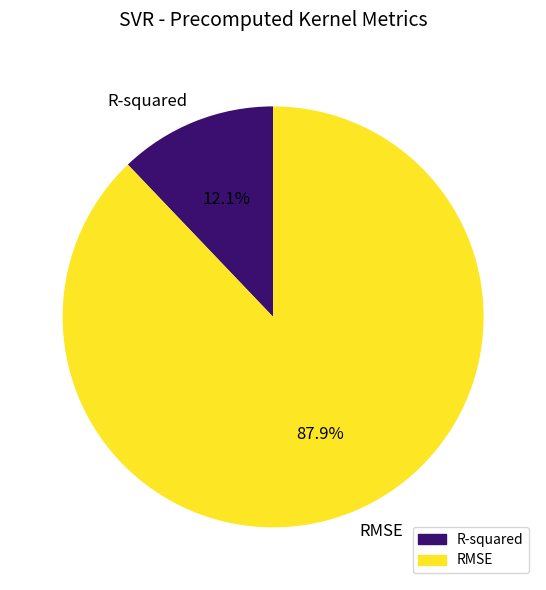

What percentage is the RMSE slice, to the nearest percent?

88%